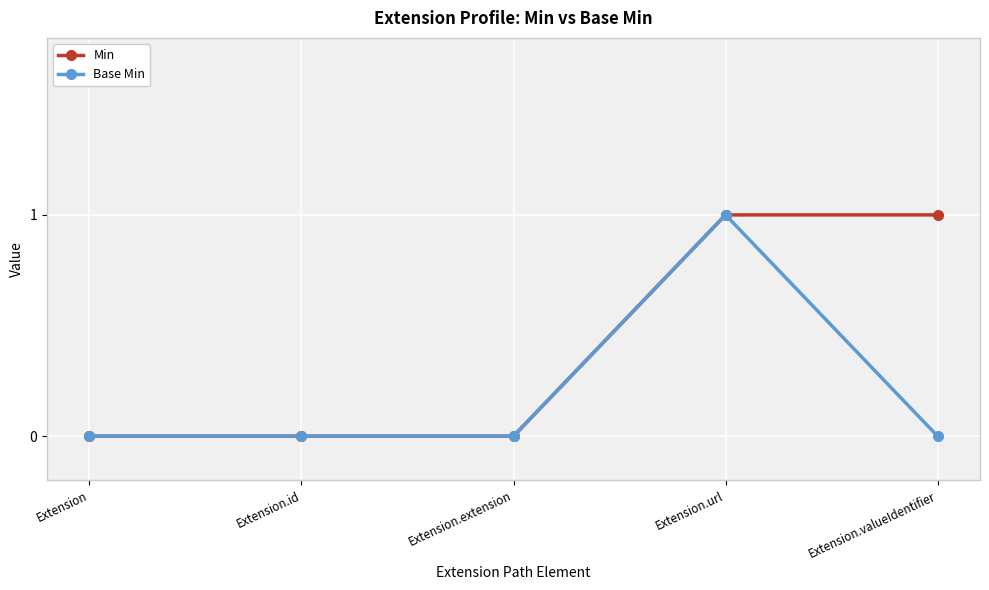

Does the chart have visible grid lines?

Yes